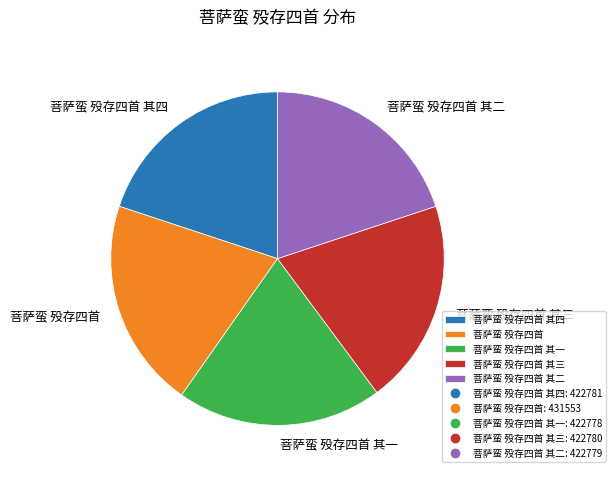

Is there a majority slice in this chart?

No